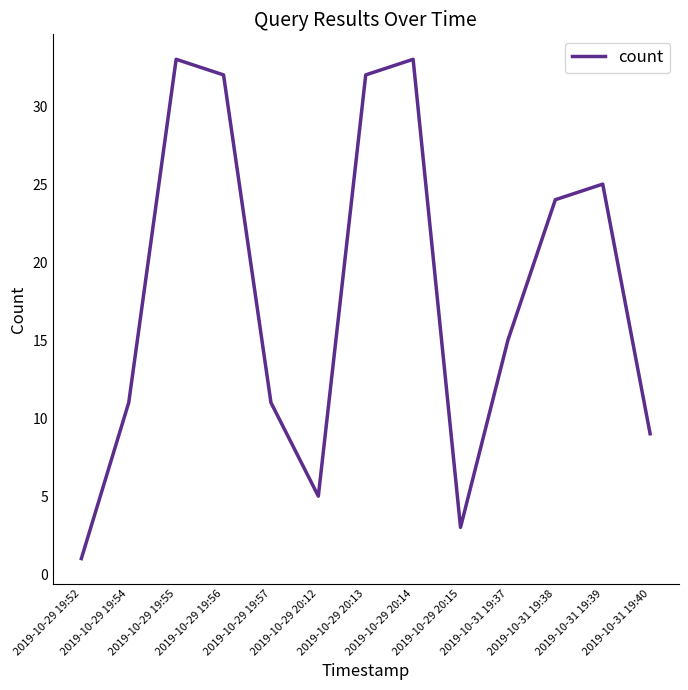

What position from the left is 2019-10-29 20:15?

9